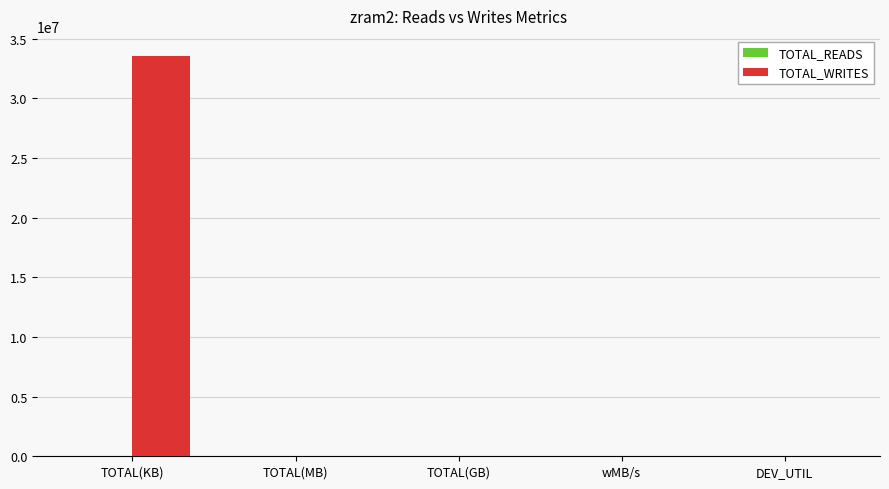

Which label corresponds to the largest value in the chart?

TOTAL(KB)